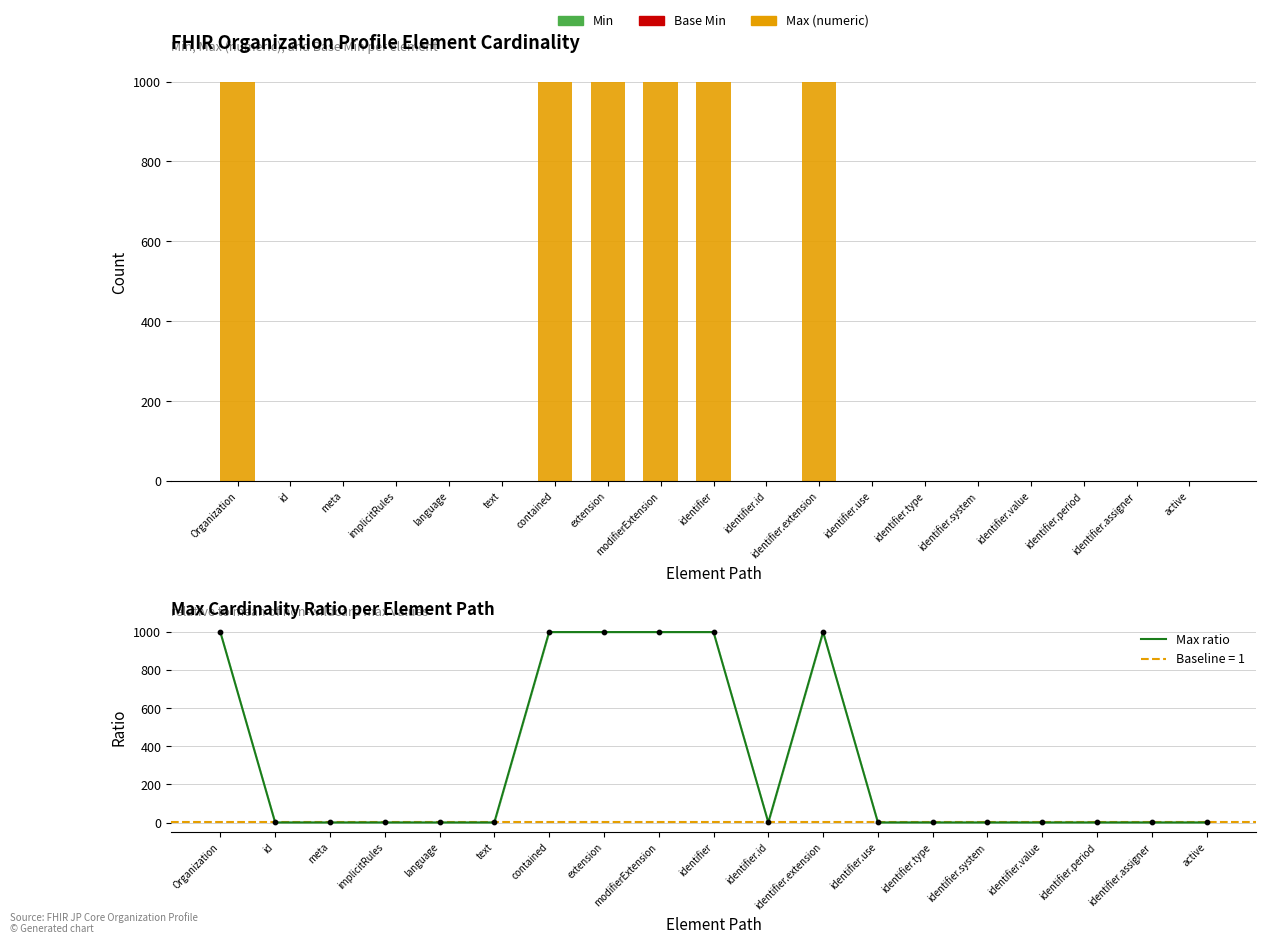

Which series reaches the minimum Y coordinate?

Base Min